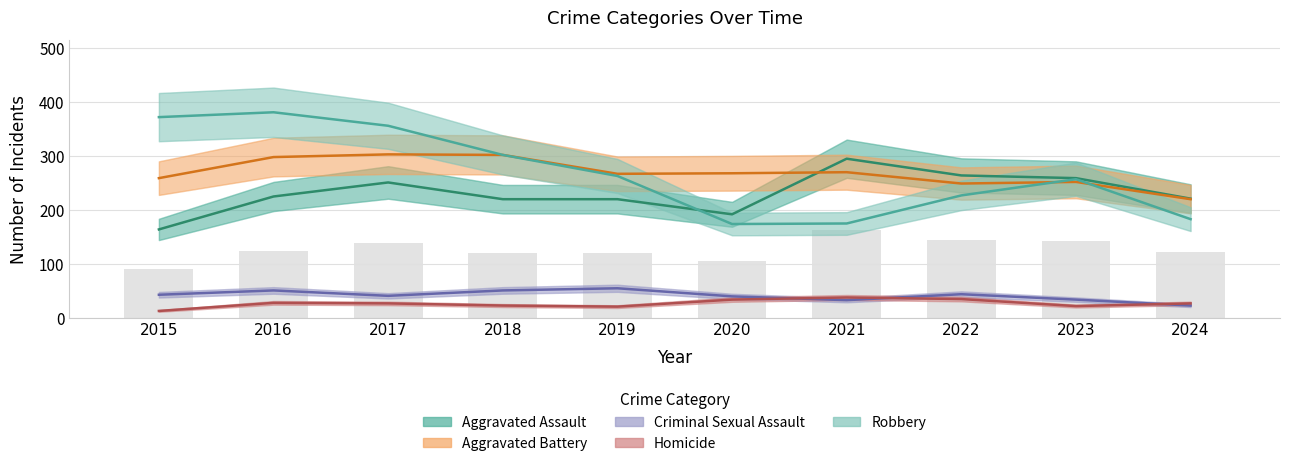

What is the lowest value of the Aggravated Battery series?

220